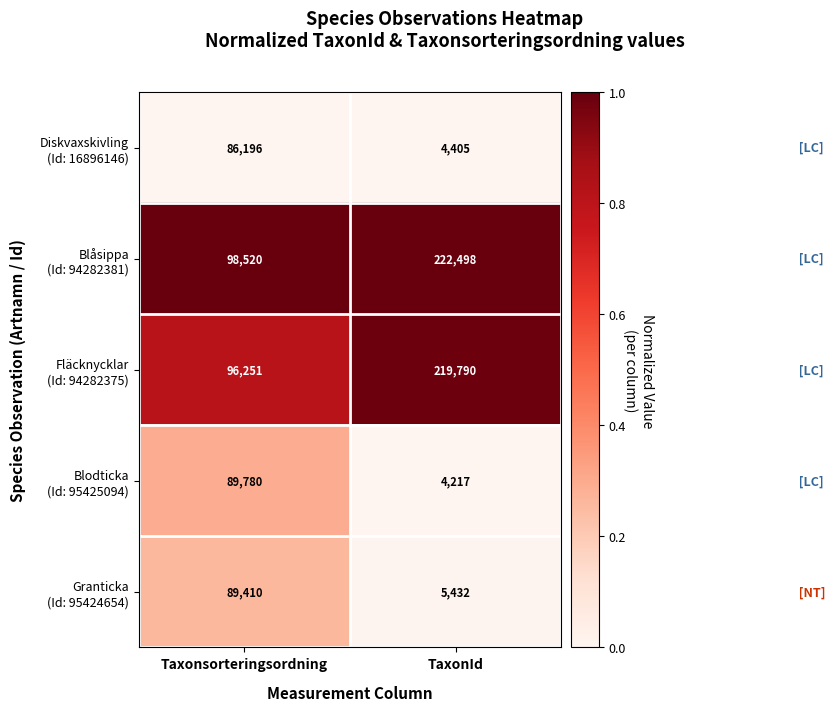

Which category has the lowest value across all series?

TaxonId